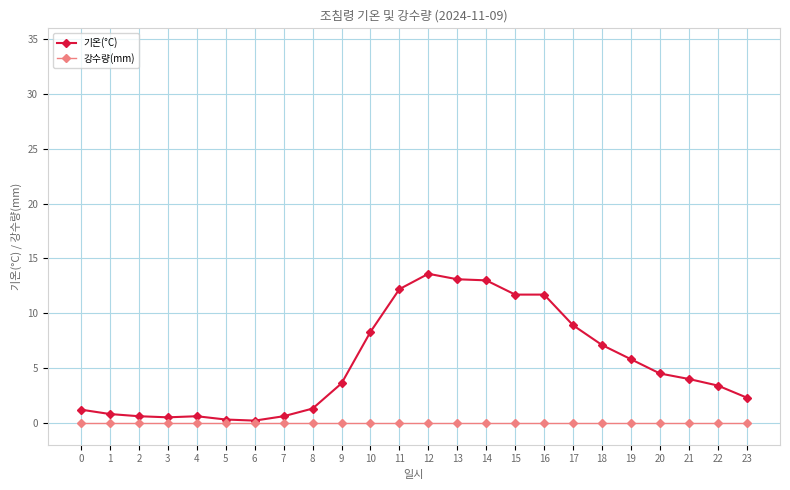

What is the value of the 기온(°C) point at the 18th from the left?

8.9